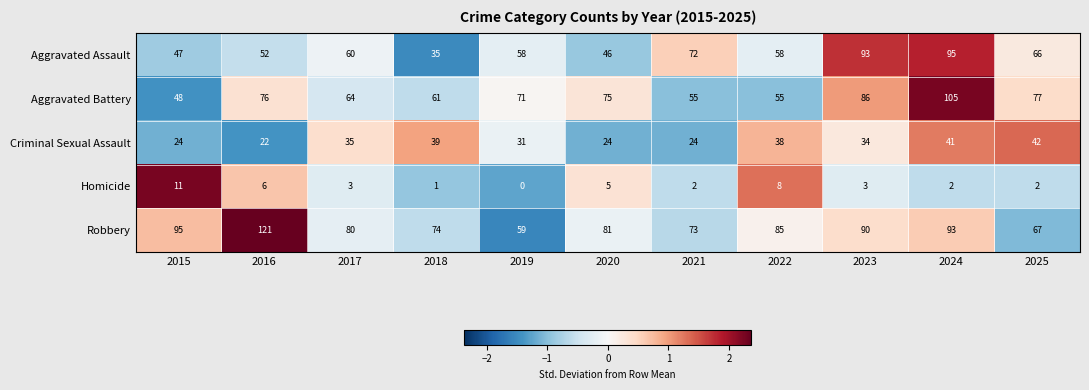

The value of Aggravated Assault at 2018 is 15. True or false?

False